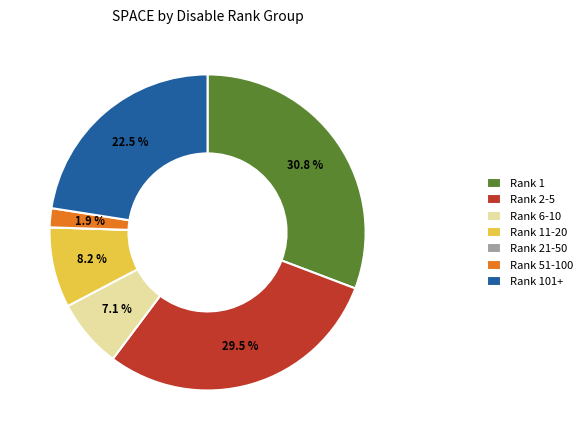

Which slice is the largest?

Rank 1